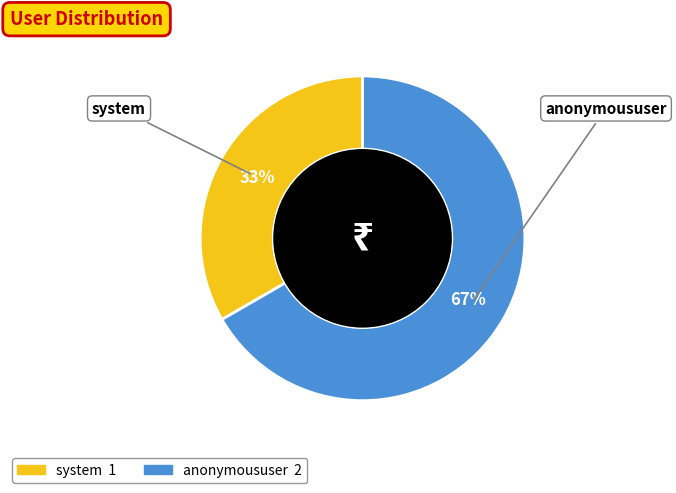

Does any single category account for the majority?

Yes